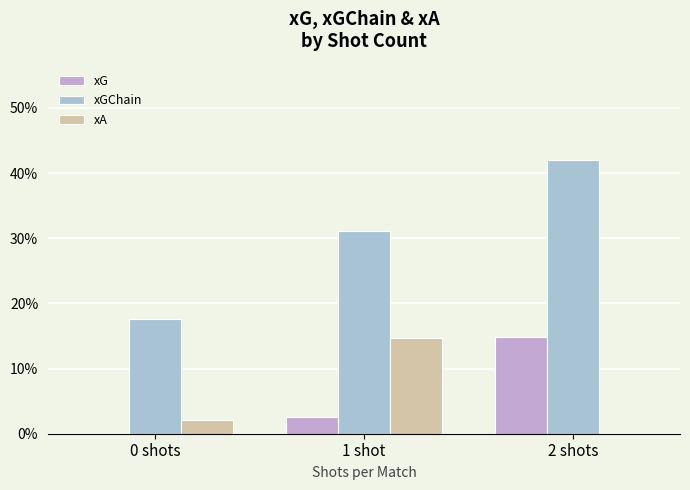

Reading left to right, what are all the values shown in this chart?

xG: 0 shots=0.0	1 shot=0.0	2 shots=0.1
xGChain: 0 shots=0.2	1 shot=0.3	2 shots=0.4
xA: 0 shots=0.0	1 shot=0.1	2 shots=0.0